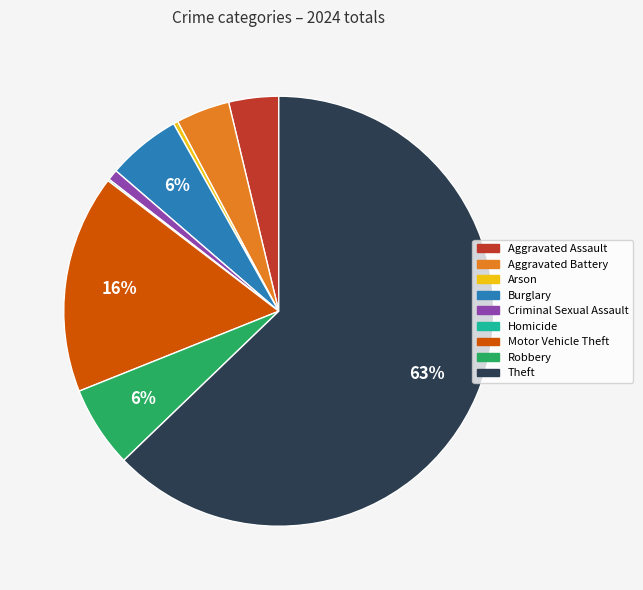

True or false: Arson accounts for 12% of the total.

False